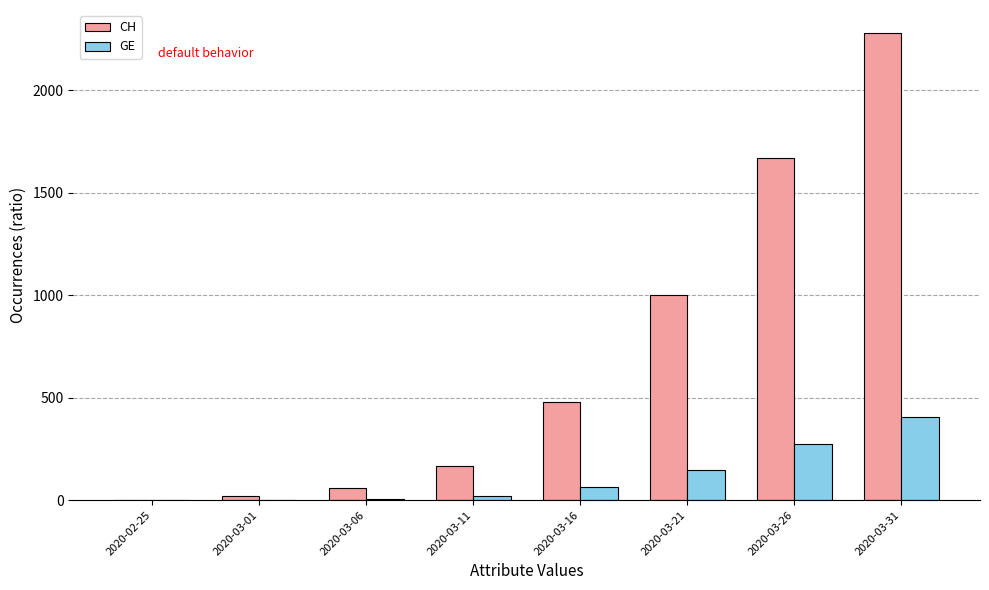

Count the number of data series in this chart.

2